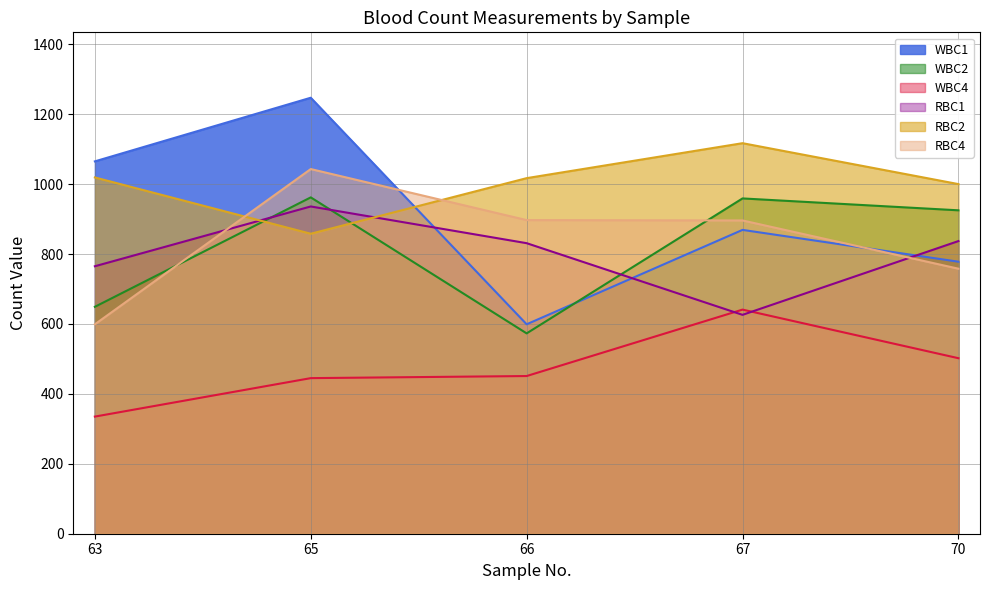

Between 66 and 67, which series saw the biggest shift?

WBC2